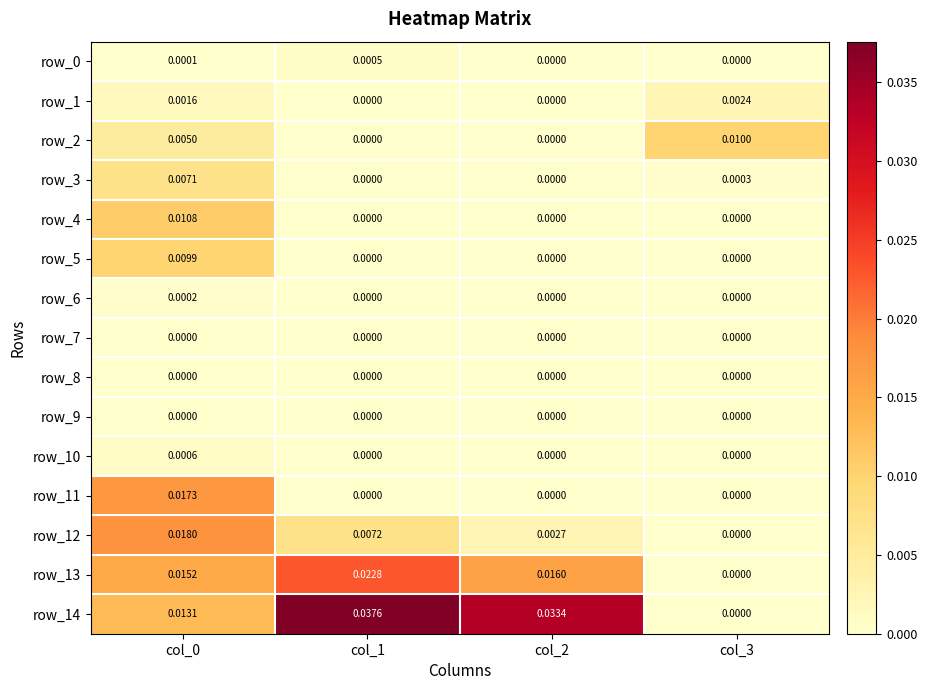

How many values in the row_4 series exceed 0?

1